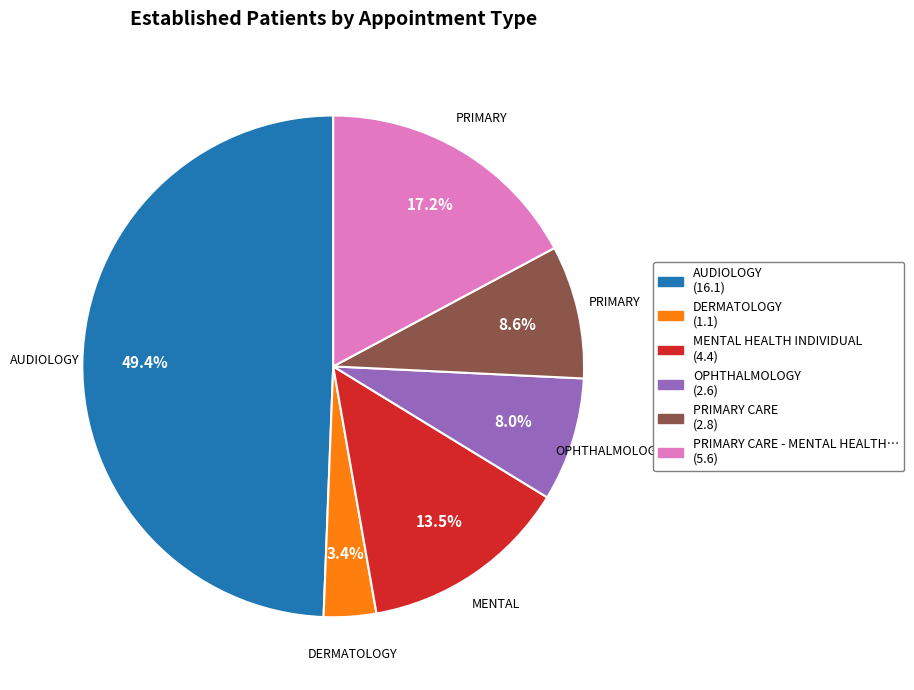

Is there any slice that represents more than half of the pie?

No